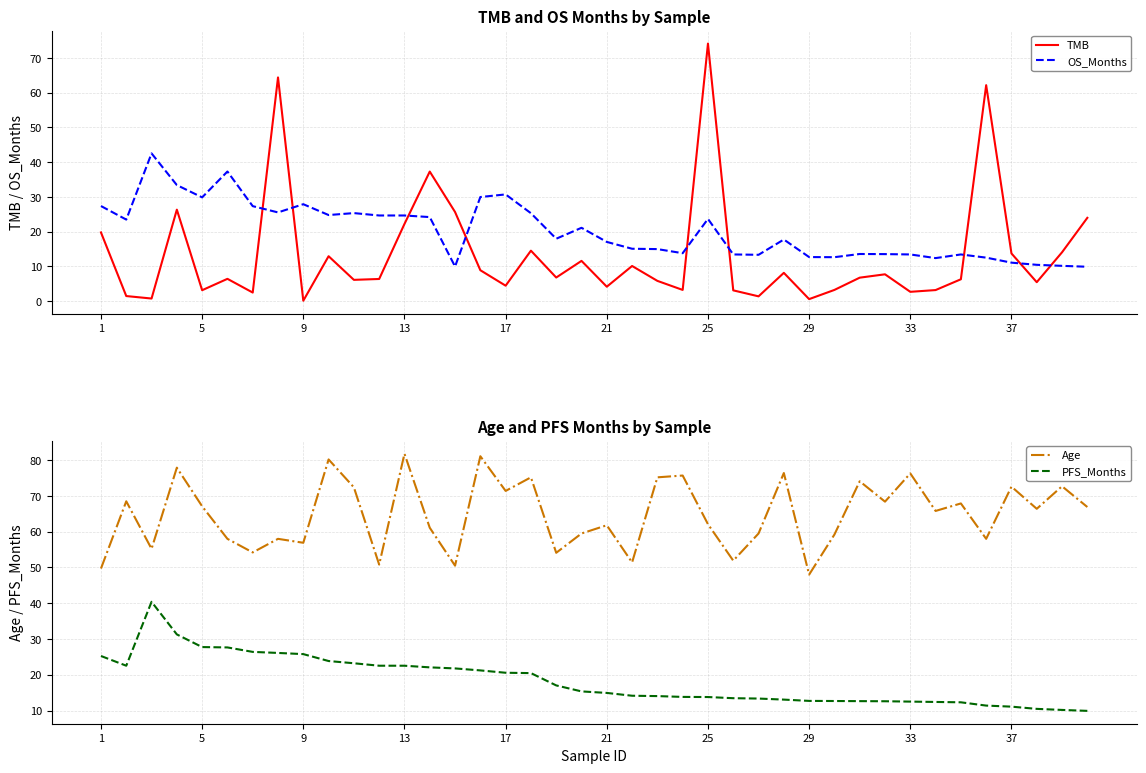

What is the minimum value shown in the chart?

0.1